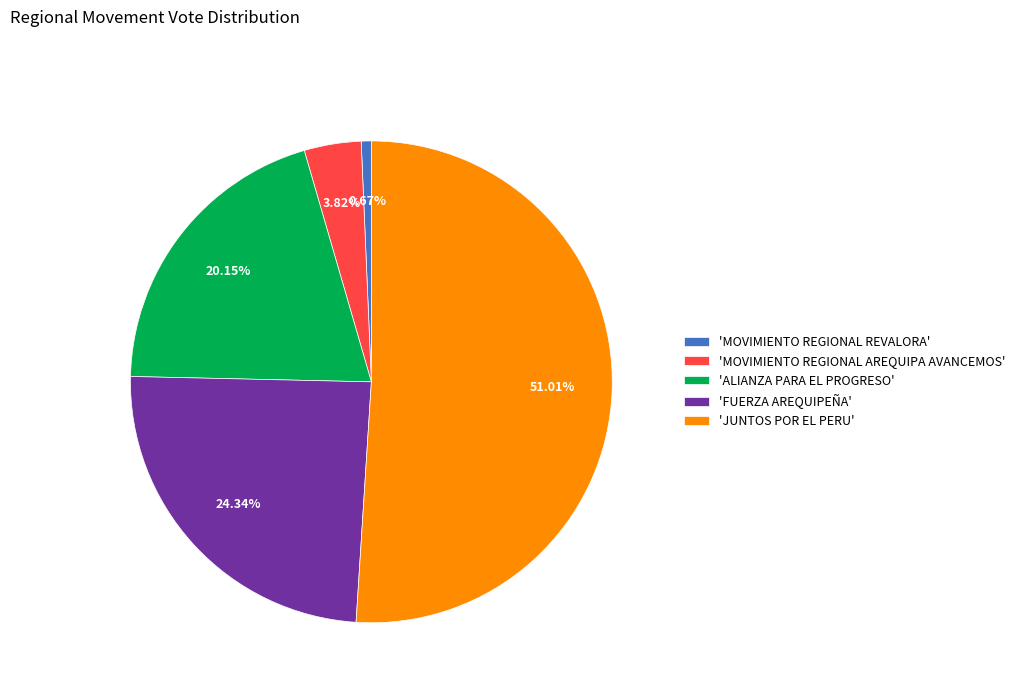

Rank the categories by value from highest to lowest.

'JUNTOS POR EL PERU', 'FUERZA AREQUIPEÑA', 'ALIANZA PARA EL PROGRESO', 'MOVIMIENTO REGIONAL AREQUIPA AVANCEMOS', 'MOVIMIENTO REGIONAL REVALORA'